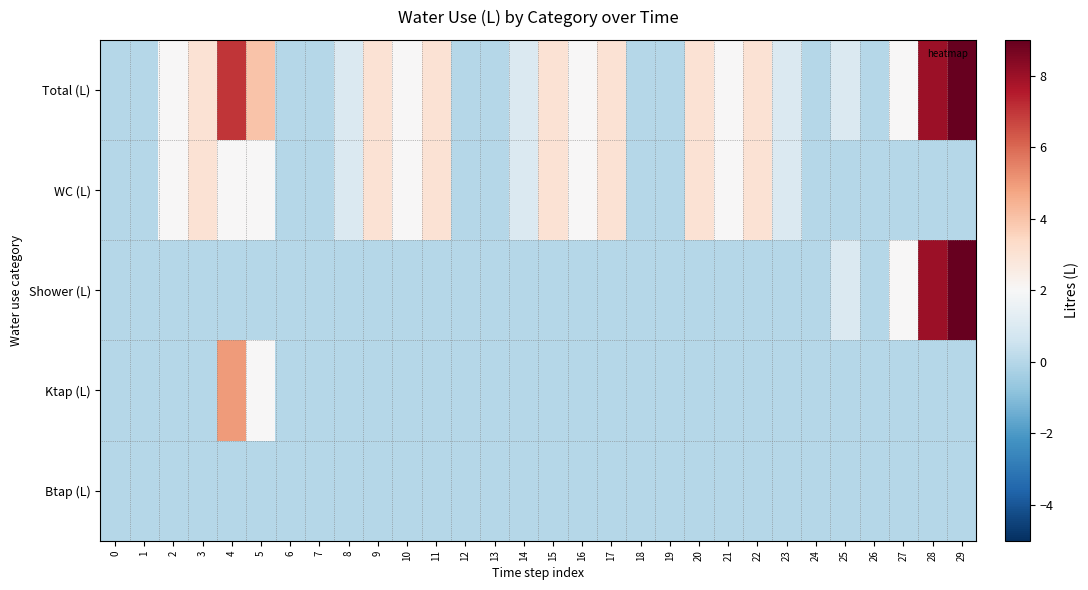

What is the spread (max minus min) of values at 9?

3